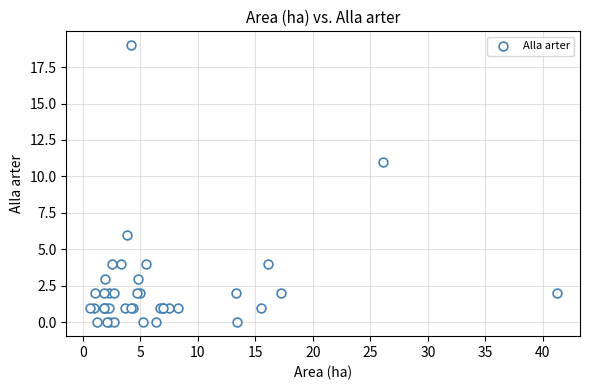

What Y value in the scatter plot is closest to 9?

11